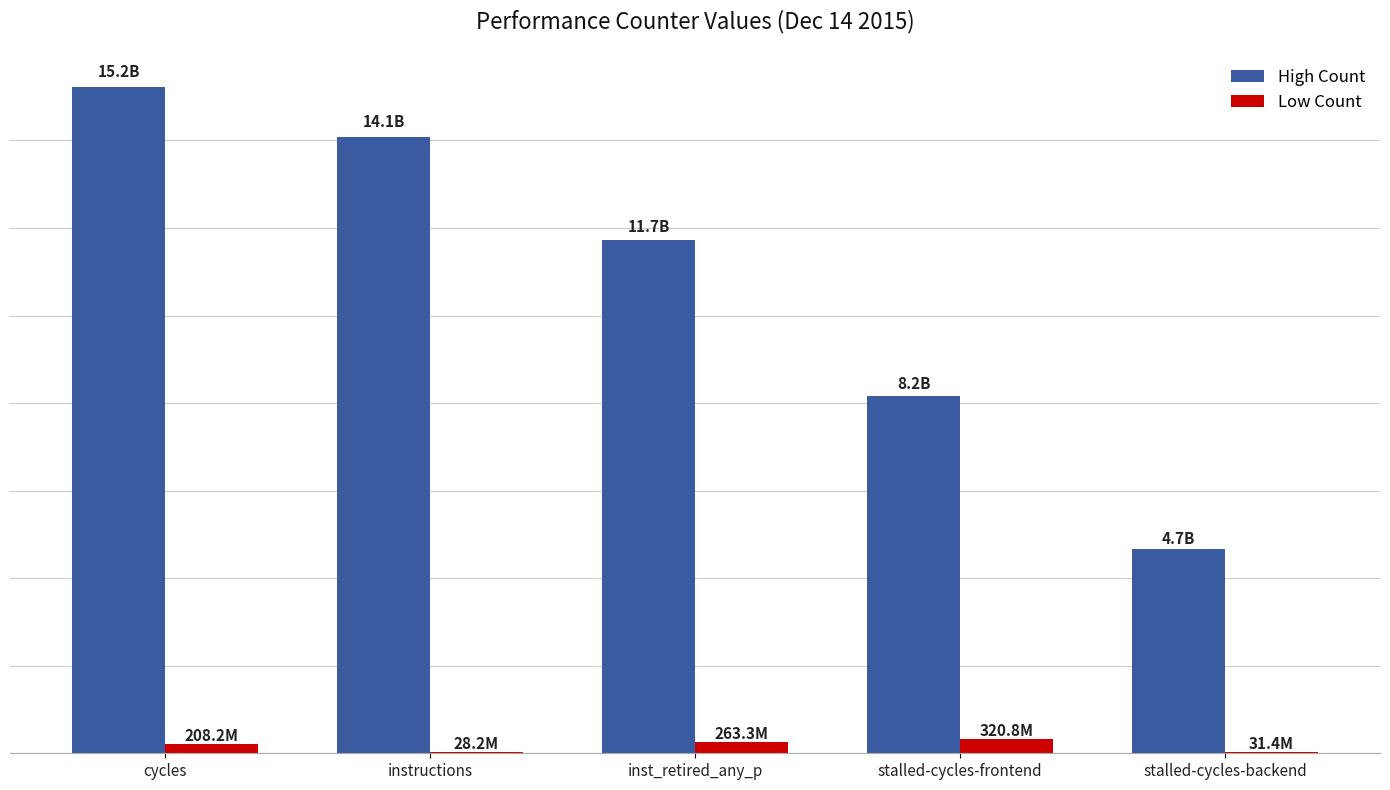

What value does the High Count series have at cycles, to the nearest 50?

15221267200